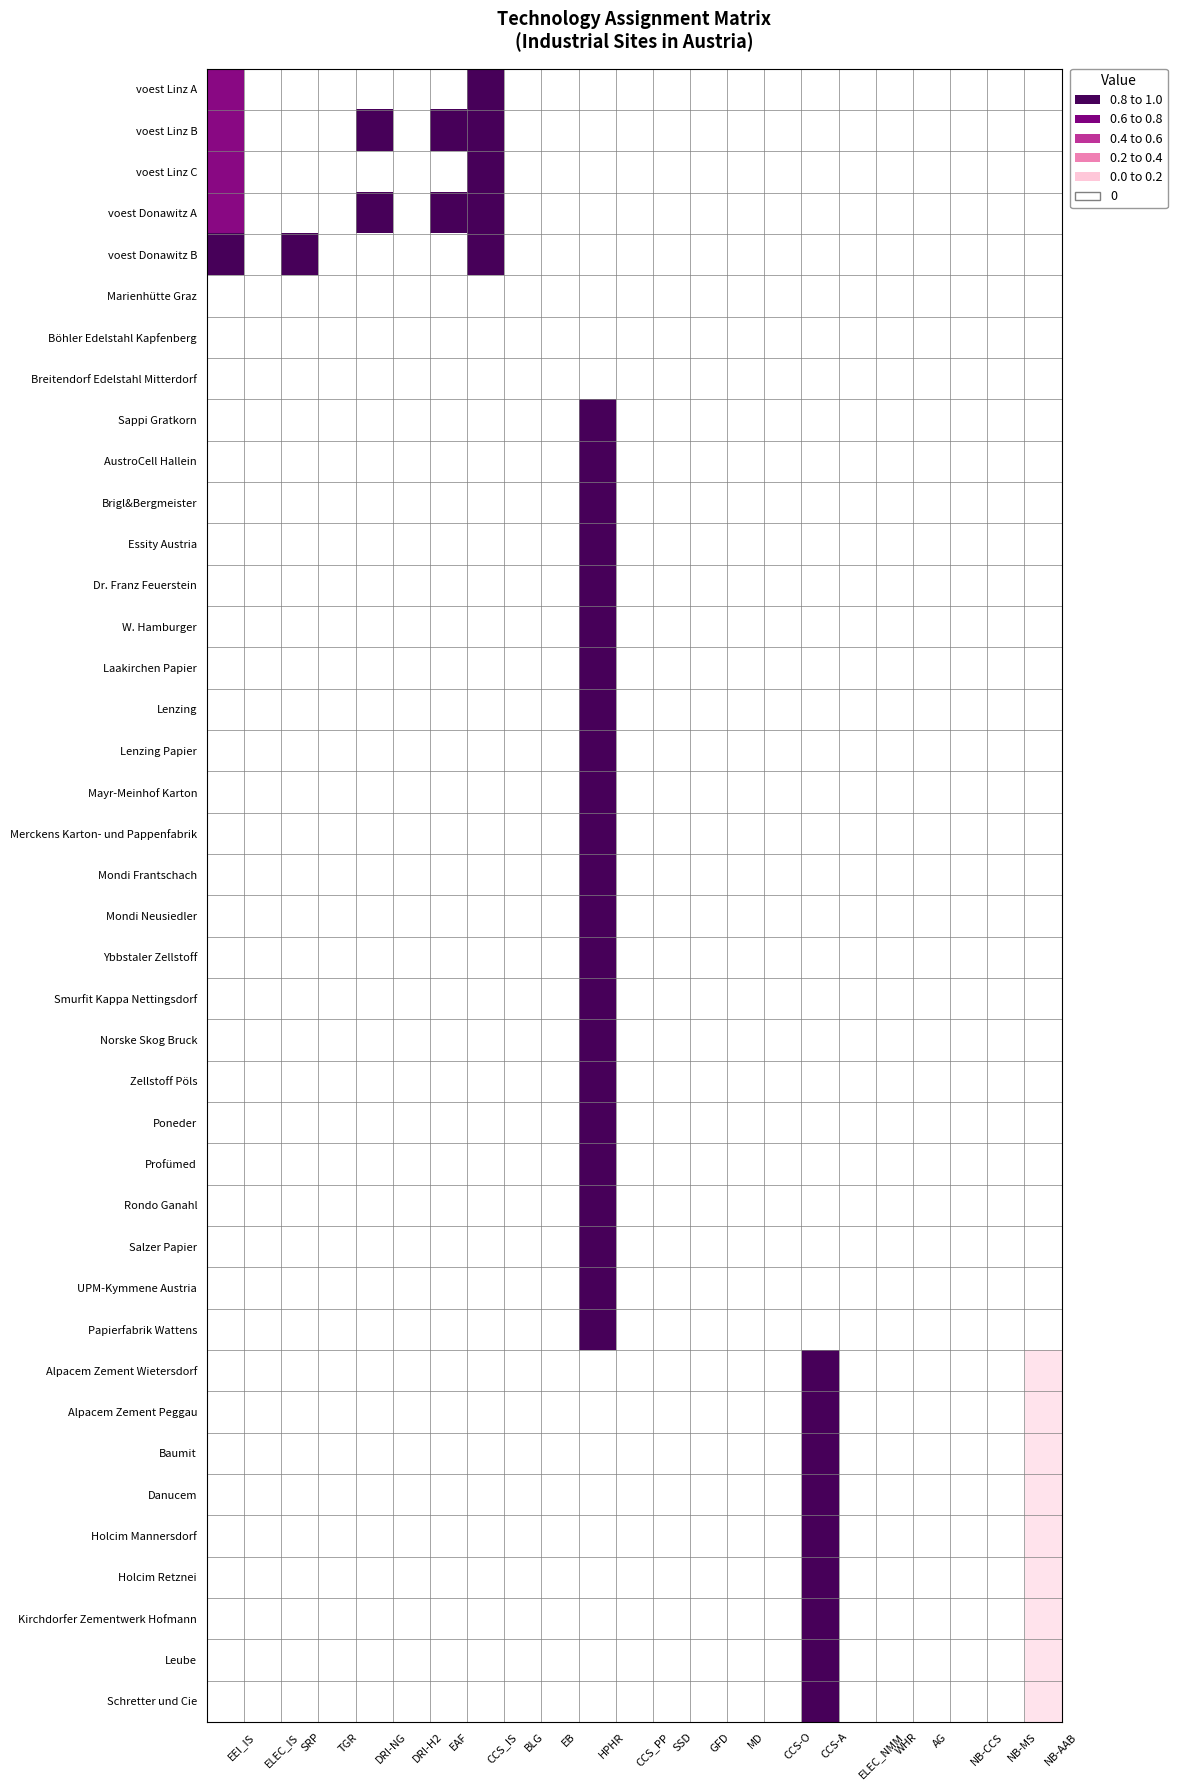

Which series has the largest range (max minus min)?

voest Linz A